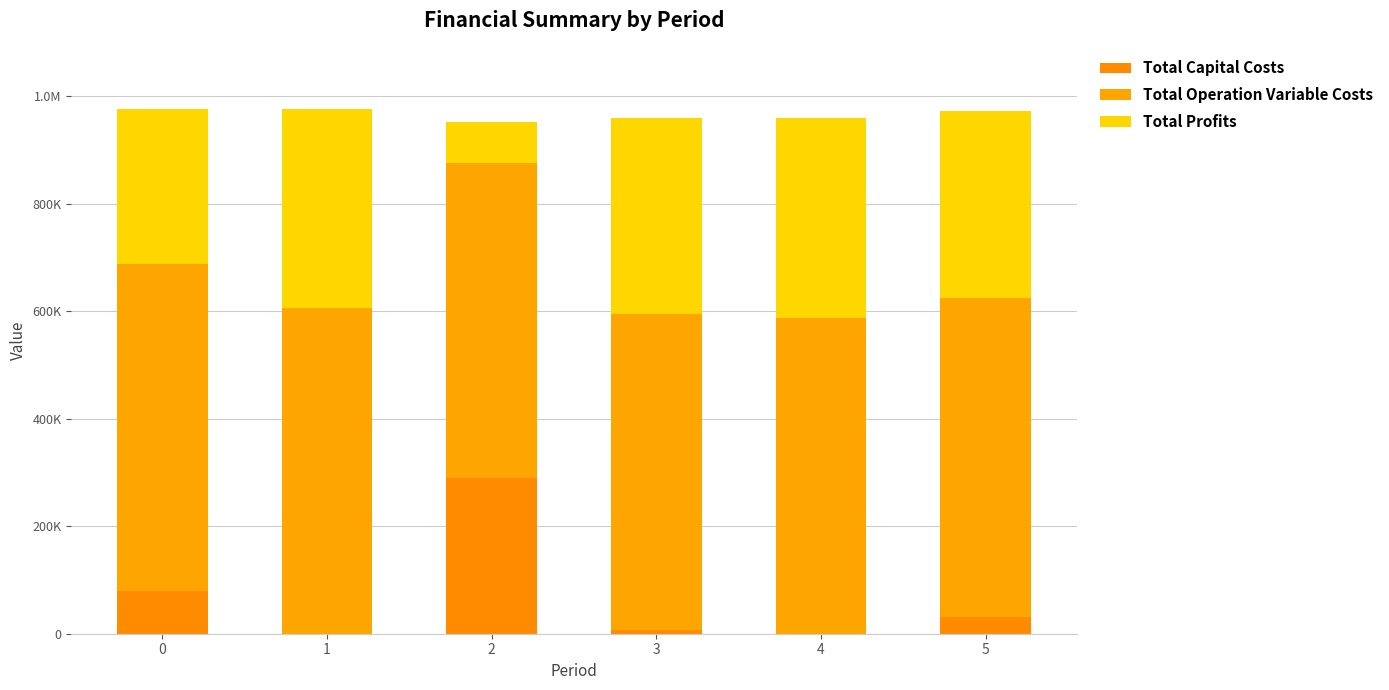

Which series has the largest total across all categories?

Total Operation Variable Costs